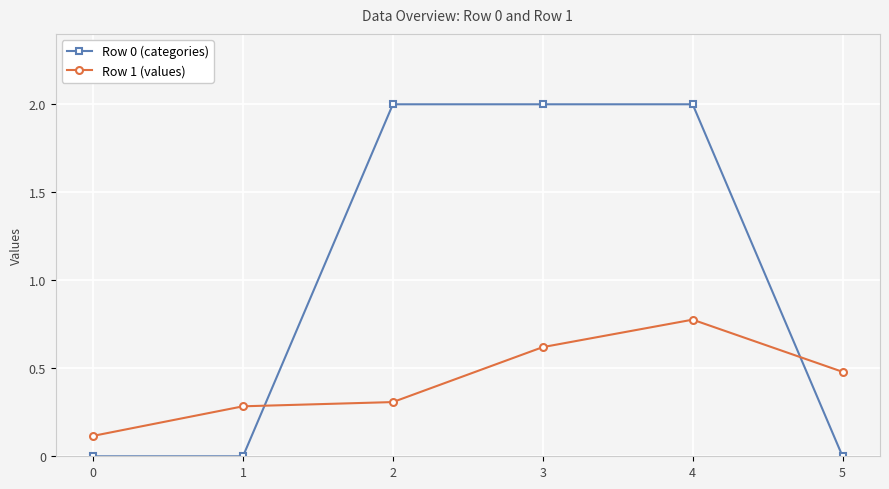

Which series has the largest range (max minus min)?

Row 0 (categories)